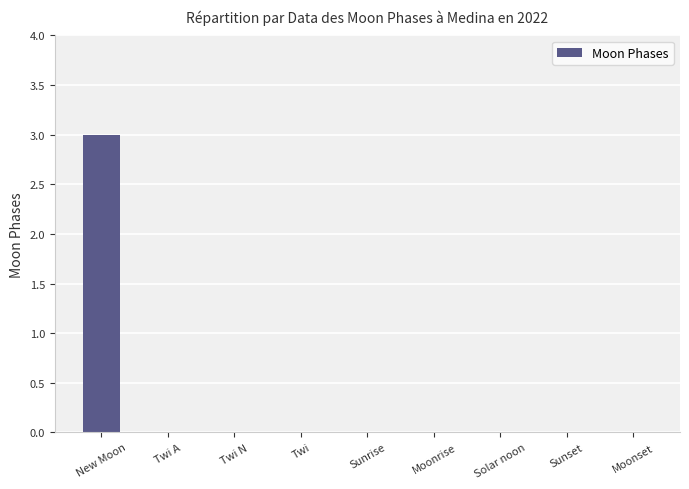

At which category does the chart reach its peak across all series?

New Moon